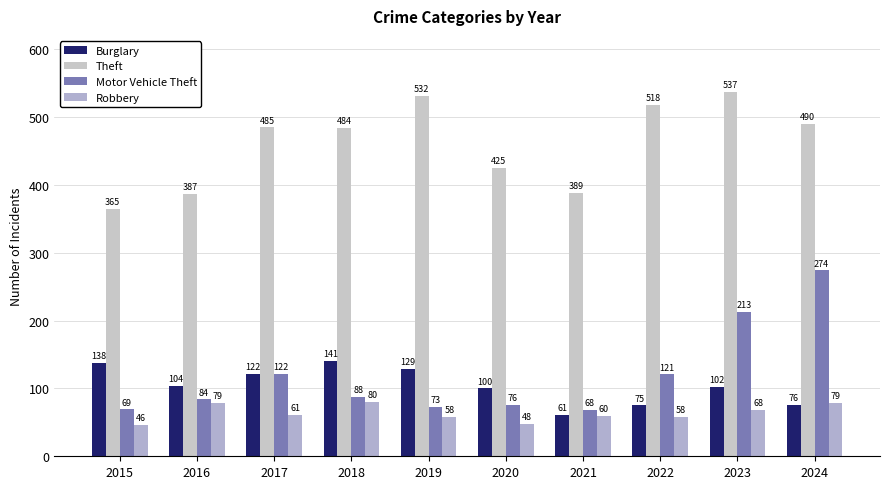

At which label does Robbery reach its peak?

2018